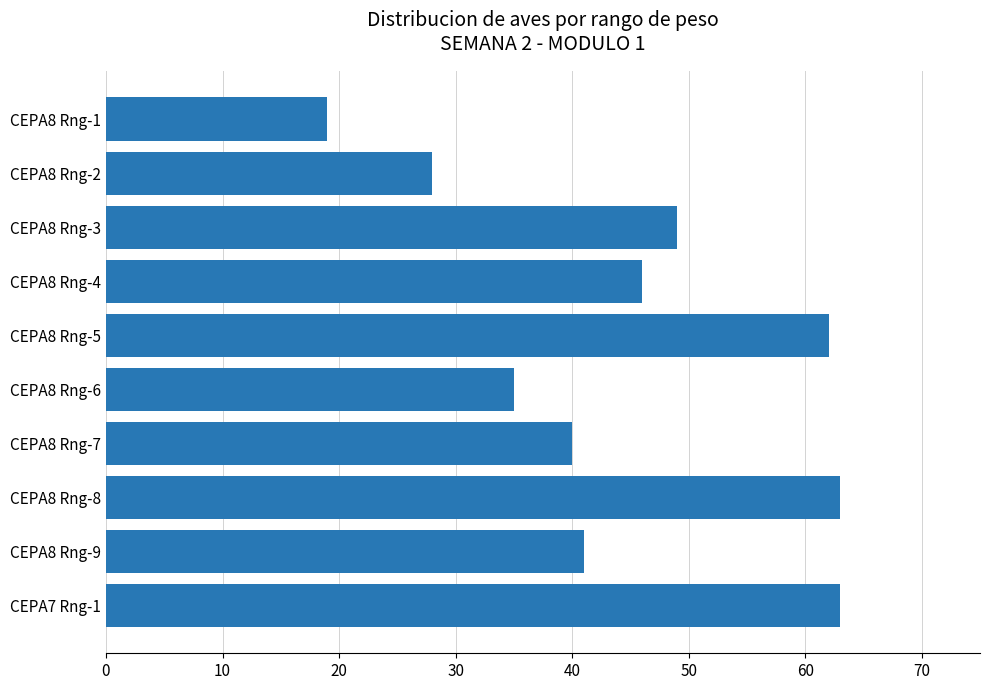

What value does the data have at CEPA8 Rng-2, to the nearest 5?

30